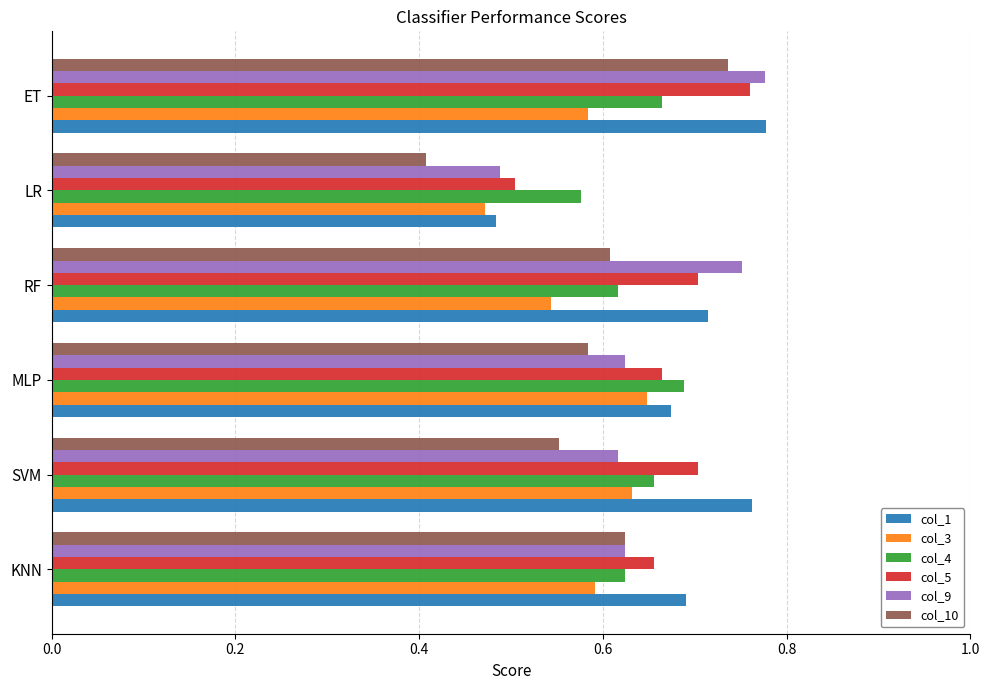

Which series has the widest spread of values?

col_10